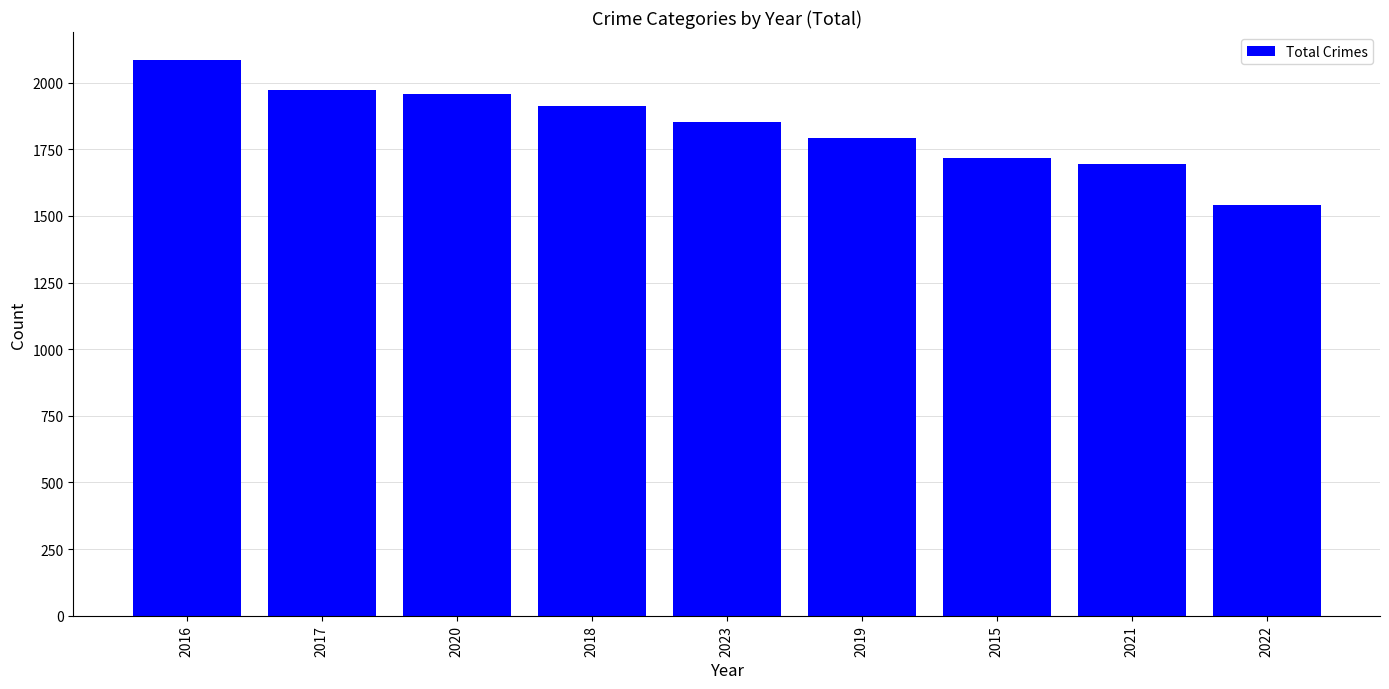

Reading left to right, what are all the values shown in this chart?

2086	1972	1959	1912	1851	1792	1719	1695	1542